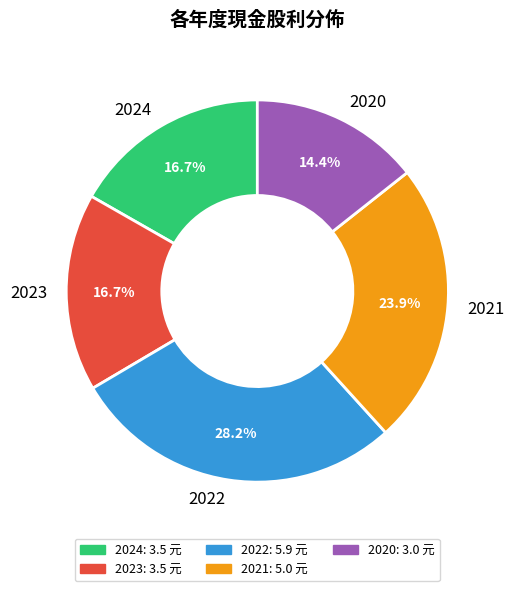

The 2022 slice represents 28% of the pie. True or false?

True